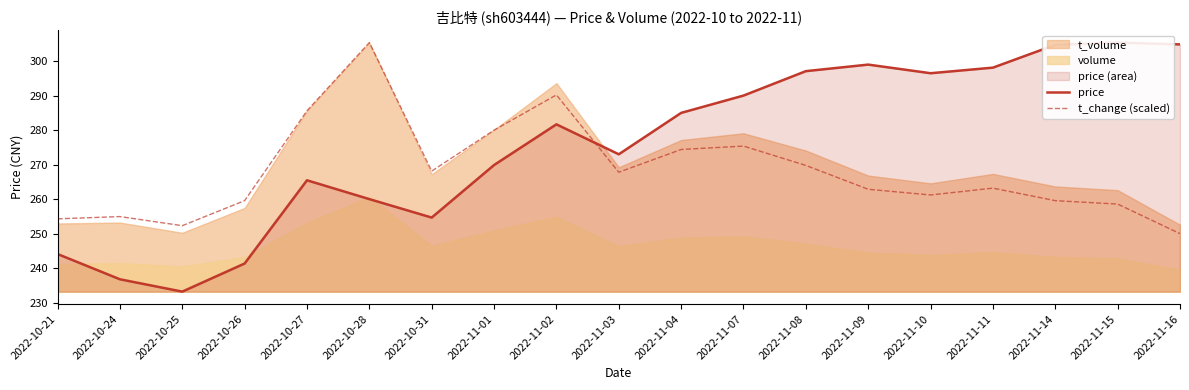

How many intersections are there between price and t_change (scaled)?

1